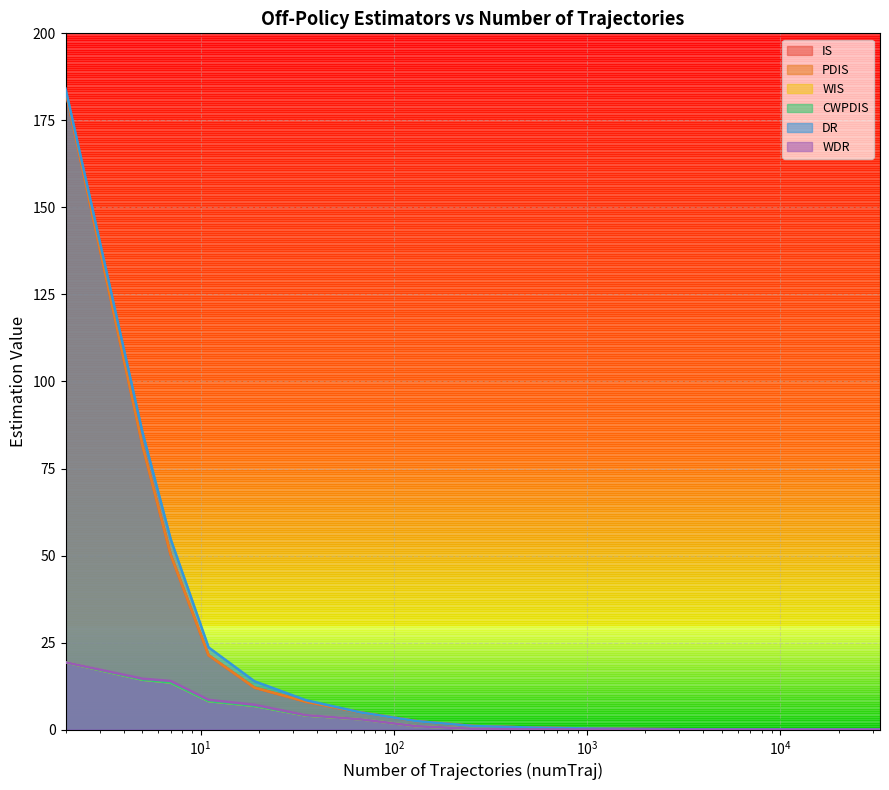

True or false: IS and PDIS cross at least once.

False